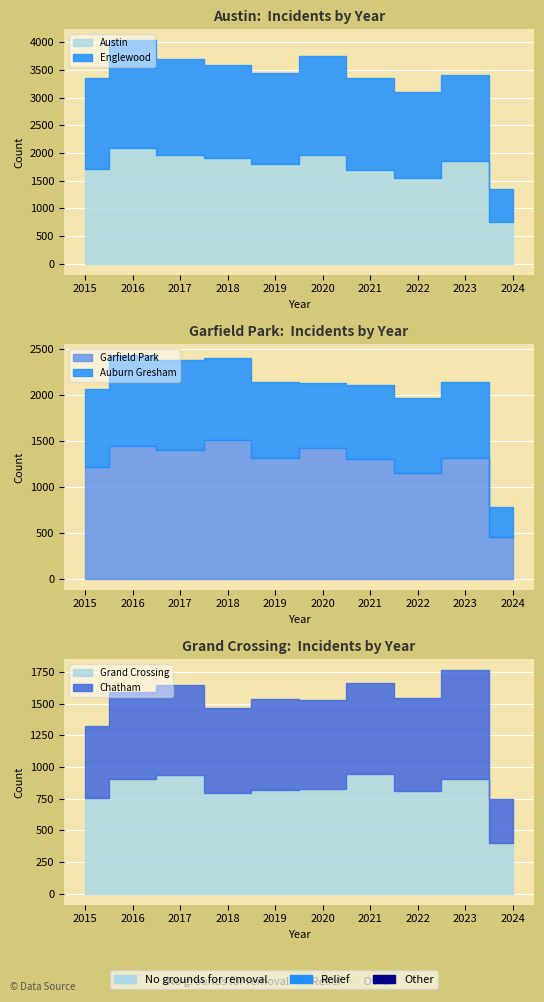

At how many categories does at least one series exceed 1214?

9